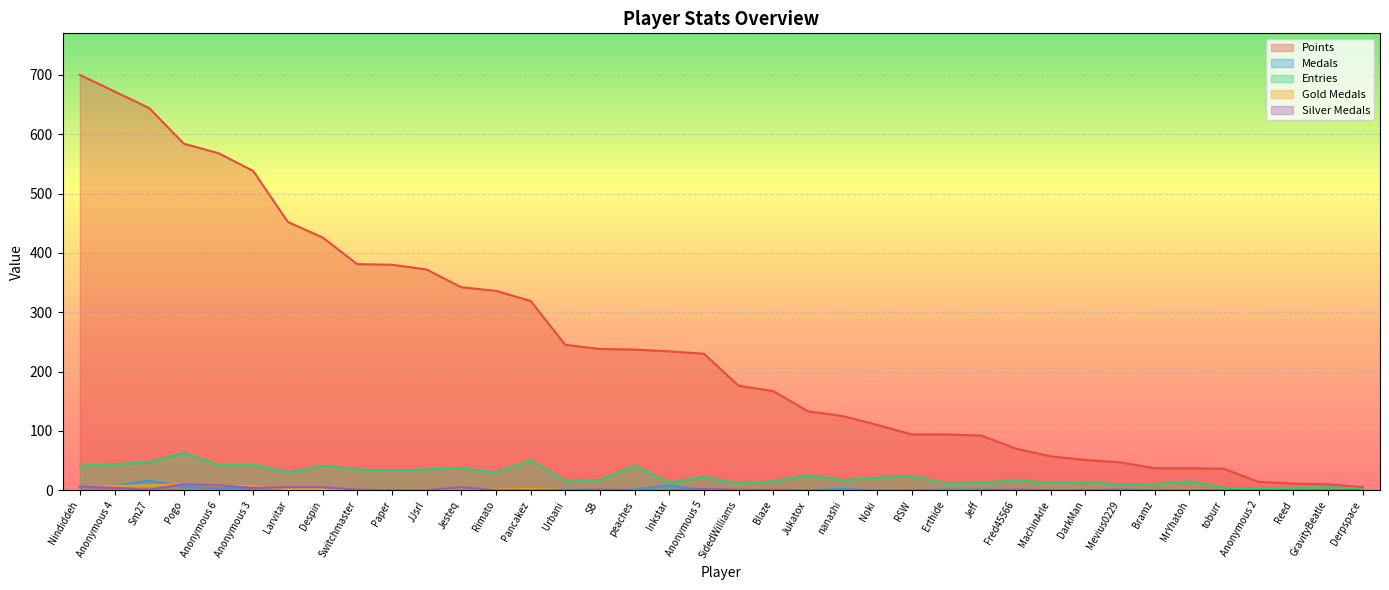

List the labels in order of Gold Medals value, largest first.

Pogo, Sm27, Anonymous 4, Anonymous 6, Anonymous 3, Nindiddeh, Jesteq, Larvitar, Despin, Pancakez, SidedWilliams, Rimato, Urbani, Blaze, MrYhatoh, Switchmaster, Paper, JJsrl, SB, peaches, Inkstar, Anonymous 5, Jukatox, nanashi, Noki, RSW, Erthide, Jeff, Fred45566, MachinArle, DarkMan, Mevius0229, Bramz, toburr, Anonymous 2, Reed, GravityBeatle, Derpspace